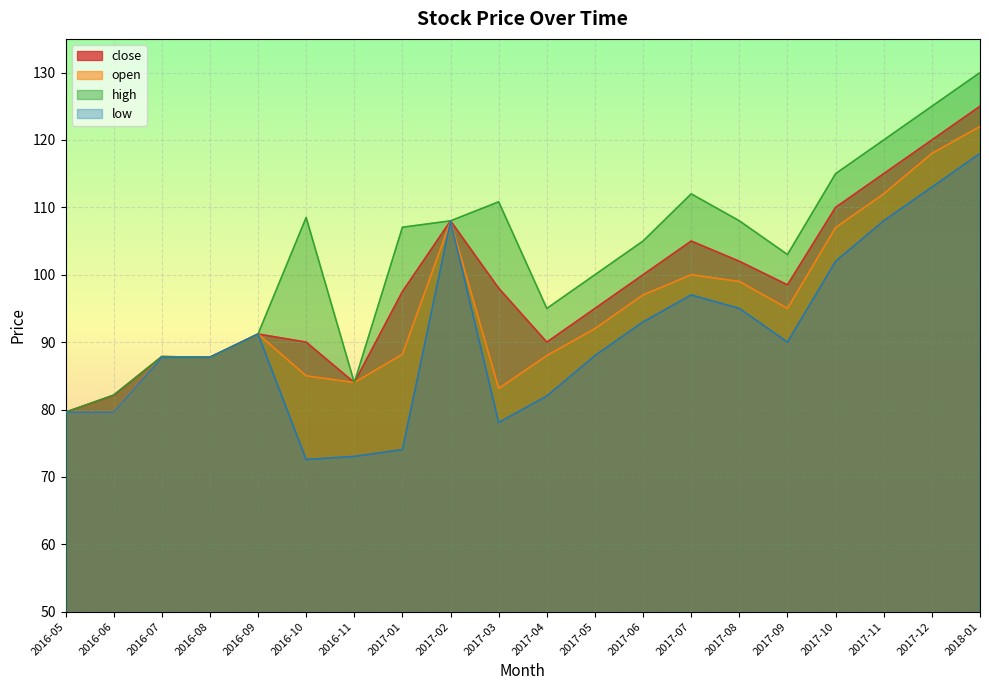

How many lines are shown in the chart?

4